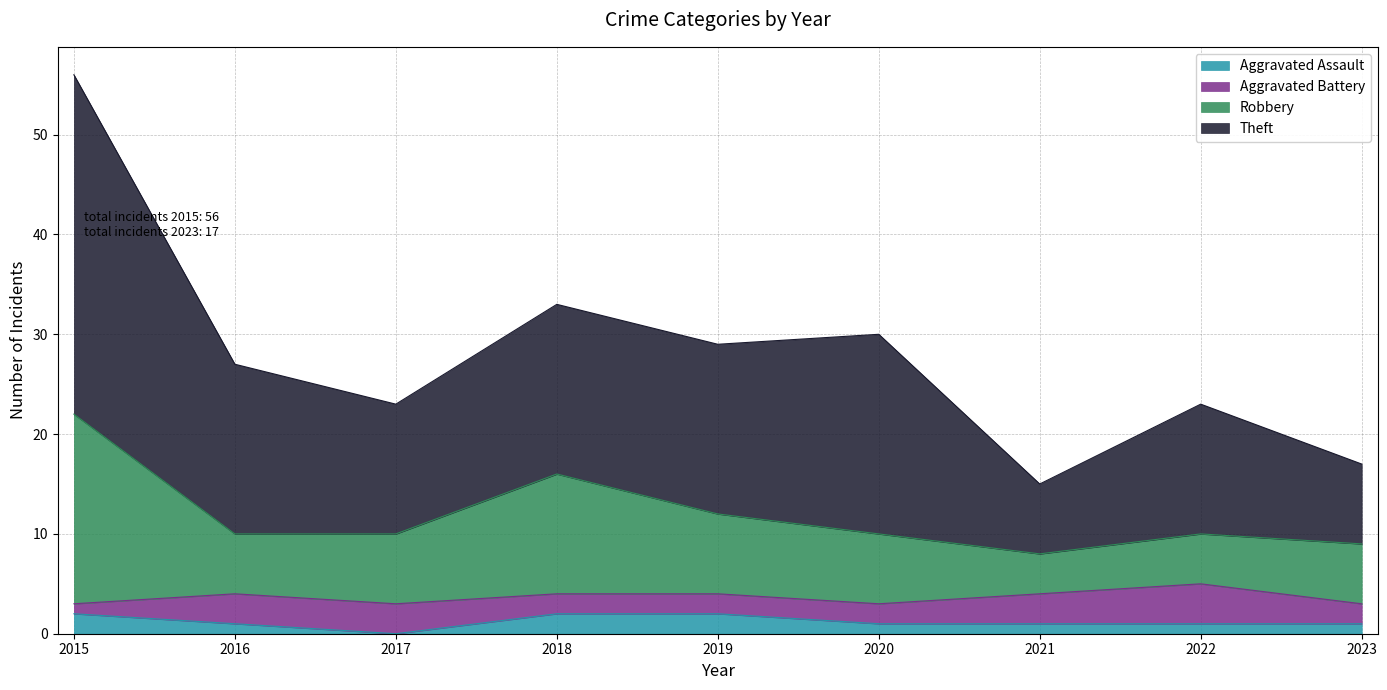

True or false: Robbery has a value of 16 at 2017.

False